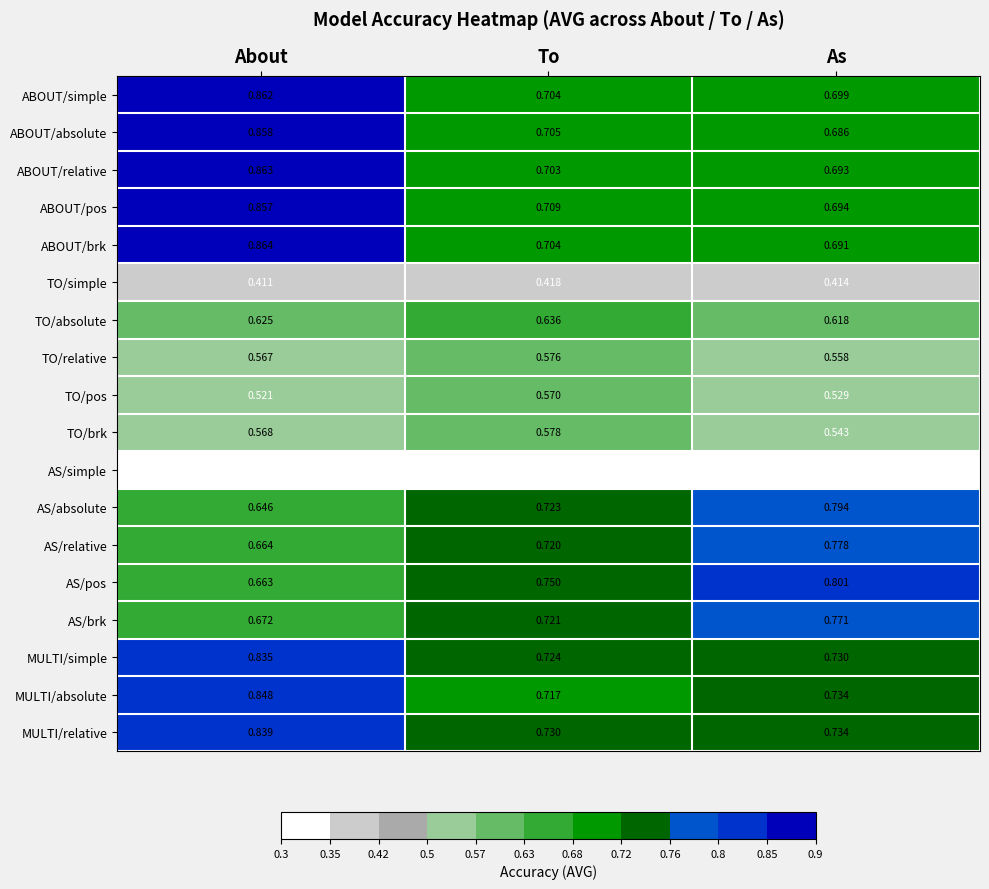

Where is TO/brk nearest to the value 0?

As